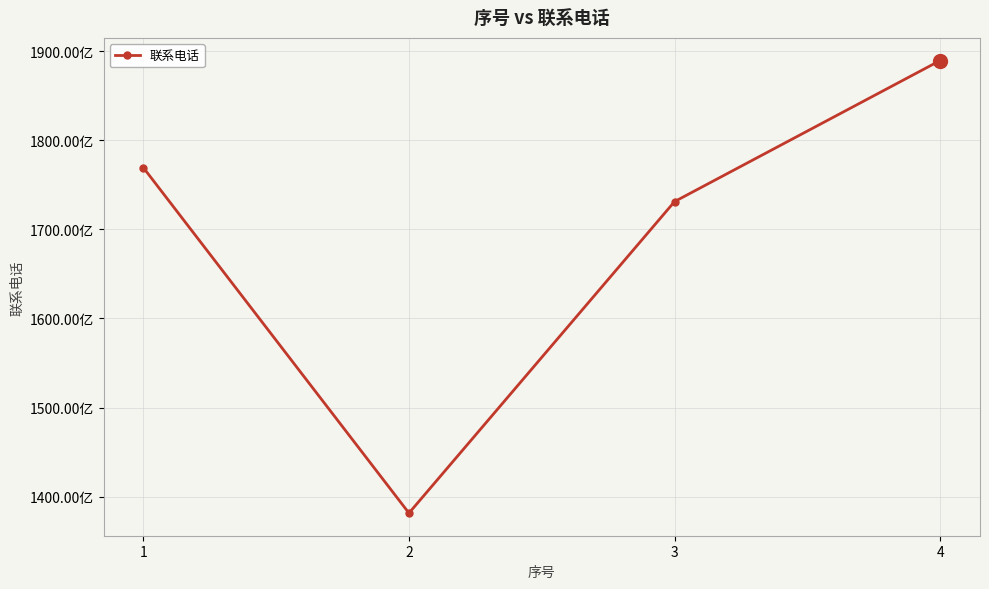

Reading left to right, transcribe all the data shown in this chart.

17693563539	13814823043	17312663690	18896537194